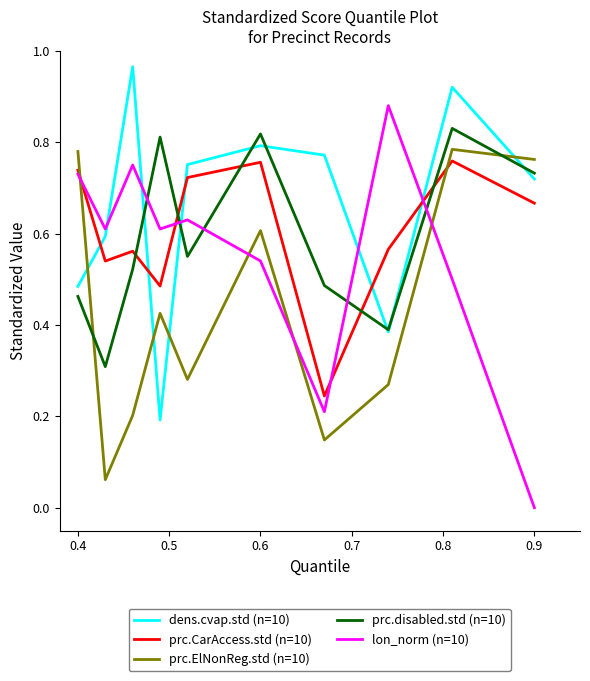

How many times do dens.cvap.std (n=10) and prc.ElNonReg.std (n=10) cross each other?

4